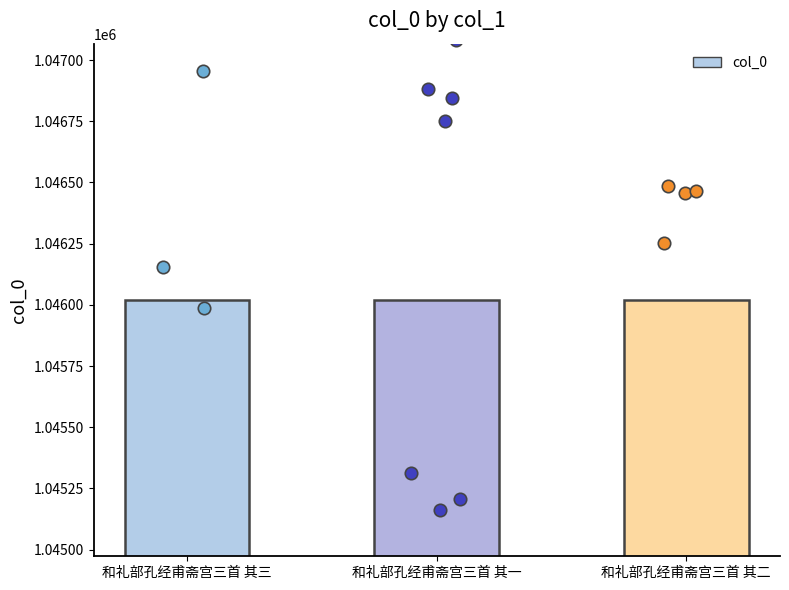

Approximately how many times larger is the value at 和礼部孔经甫斋宫三首 其二 compared to 和礼部孔经甫斋宫三首 其一?

1.0